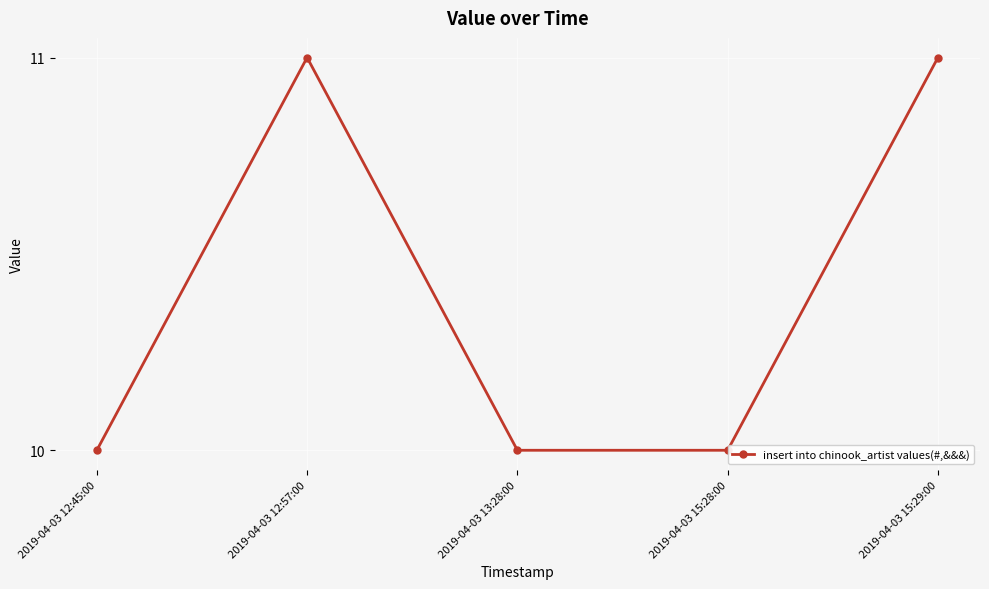

Reading left to right, what are all the values shown in this chart?

10	11	10	10	11